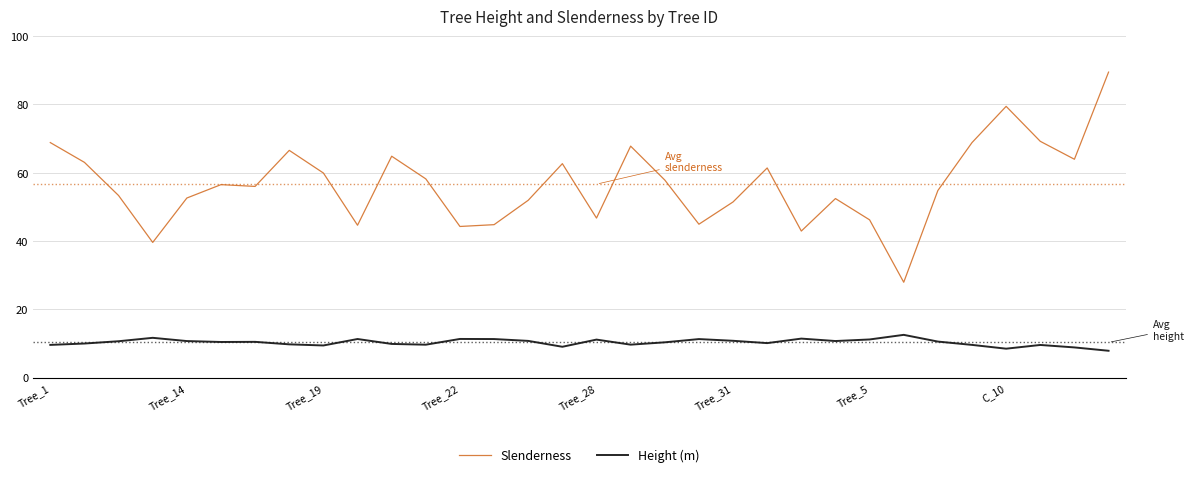

What is the smallest value displayed?

7.9